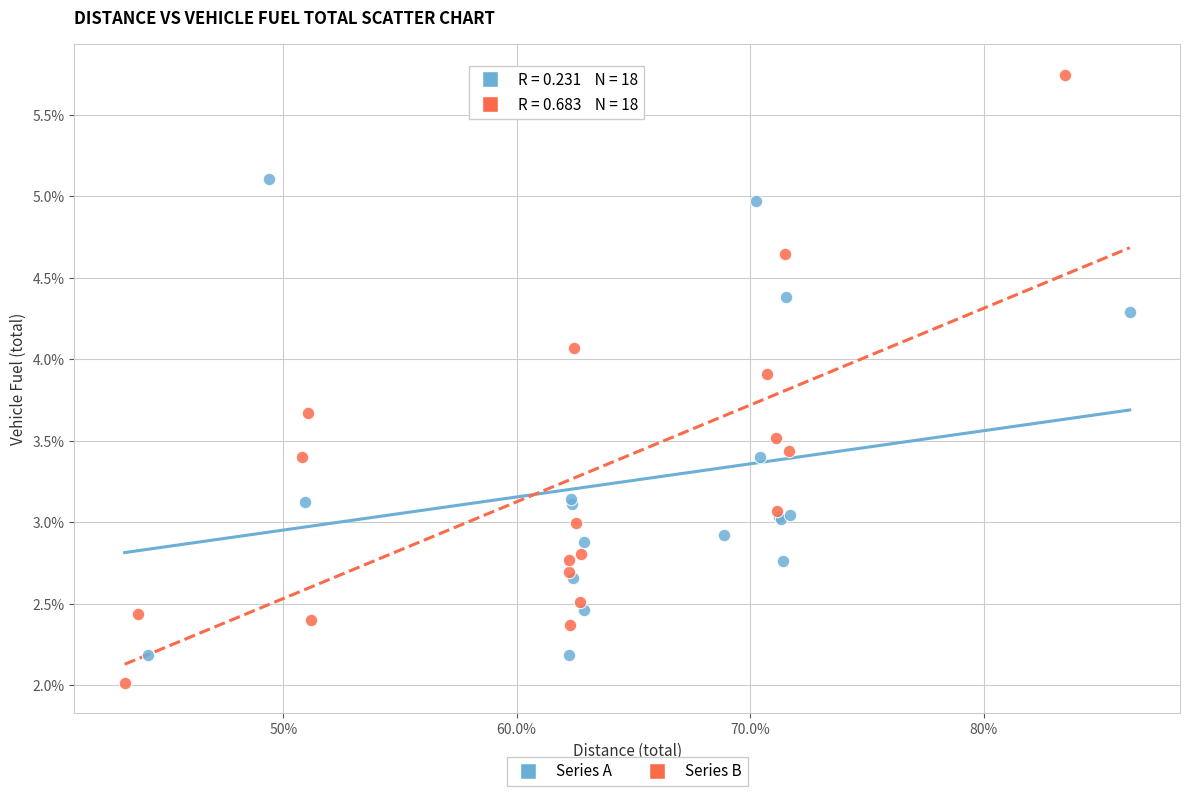

Which series has the largest Y range (max minus min)?

Series B